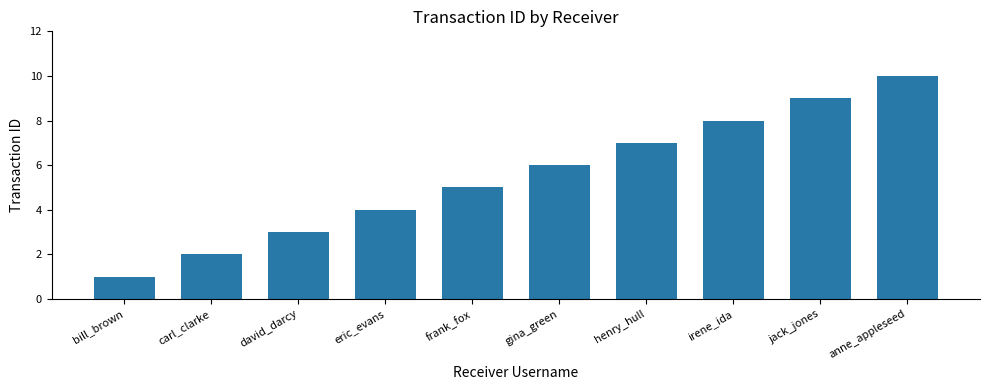

How many series are shown in this chart?

1